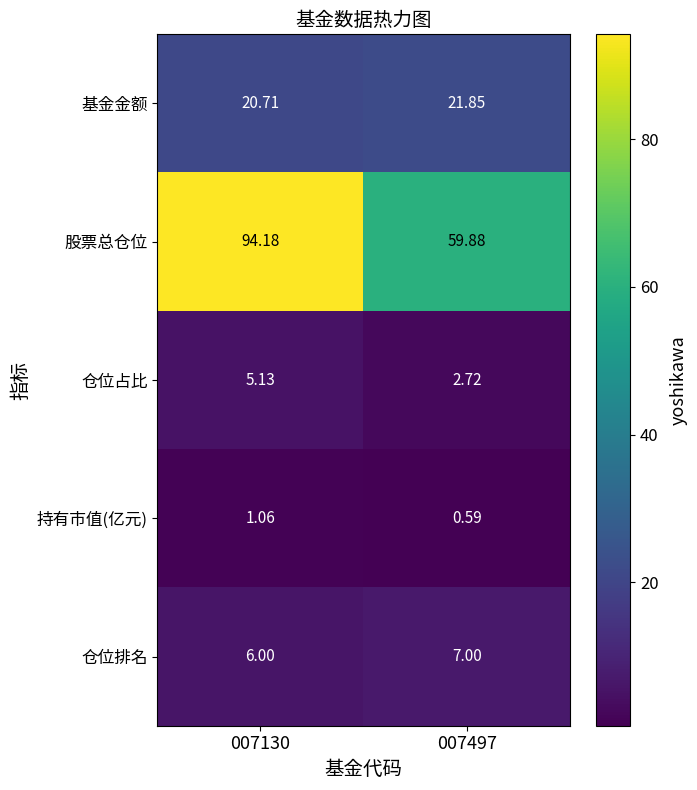

List the series in order of their peak value, lowest first.

持有市值(亿元), 仓位占比, 仓位排名, 基金金额, 股票总仓位